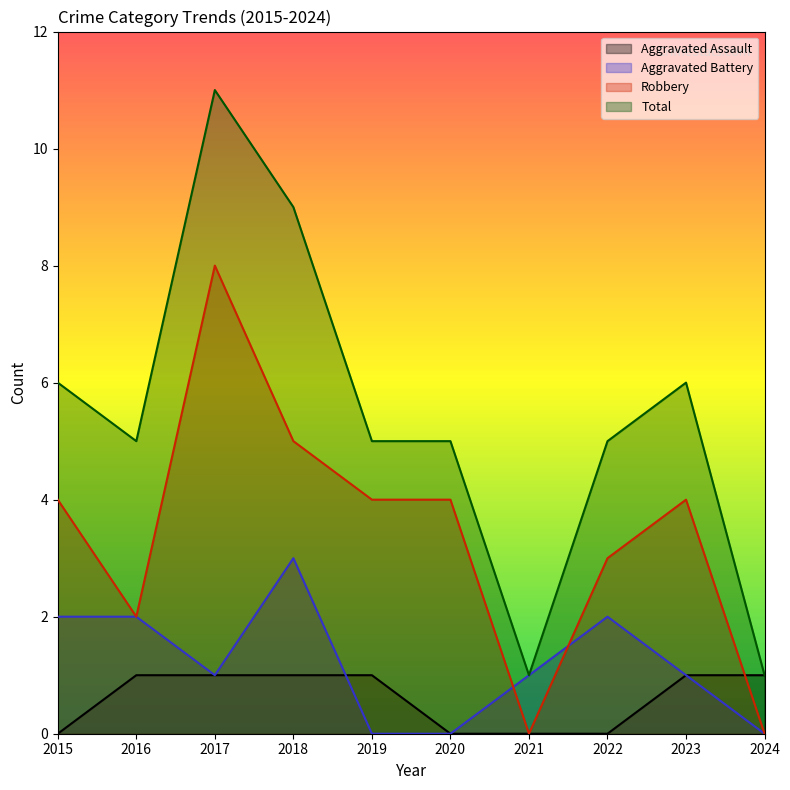

True or false: Aggravated Battery and Total intersect in this chart.

False